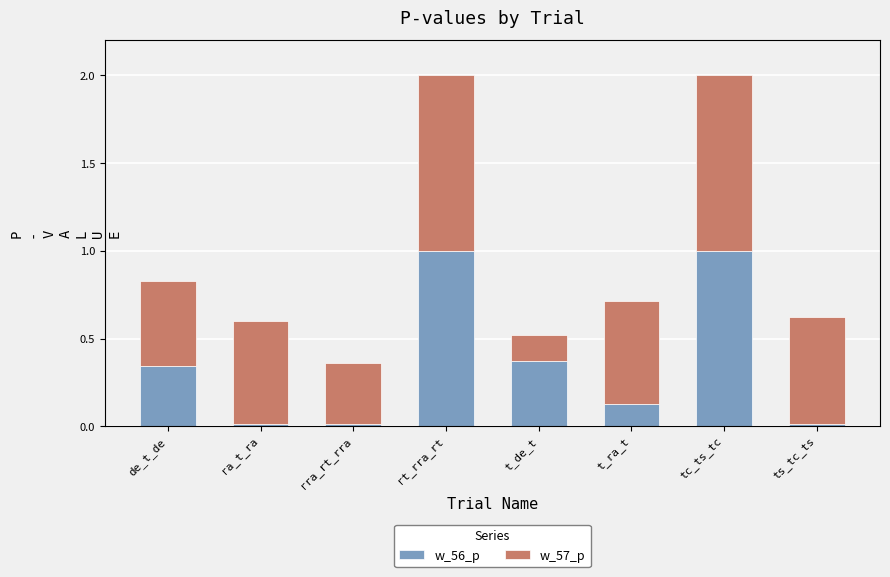

True or false: w_56_p has a value of 0.2 at t_de_t.

False